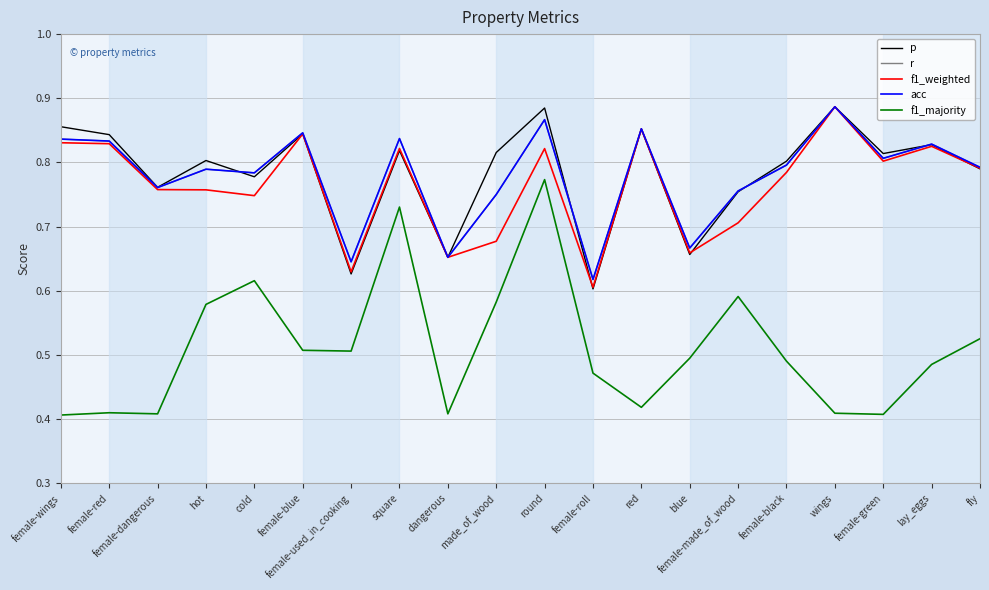

Which series has the largest total across all categories?

p